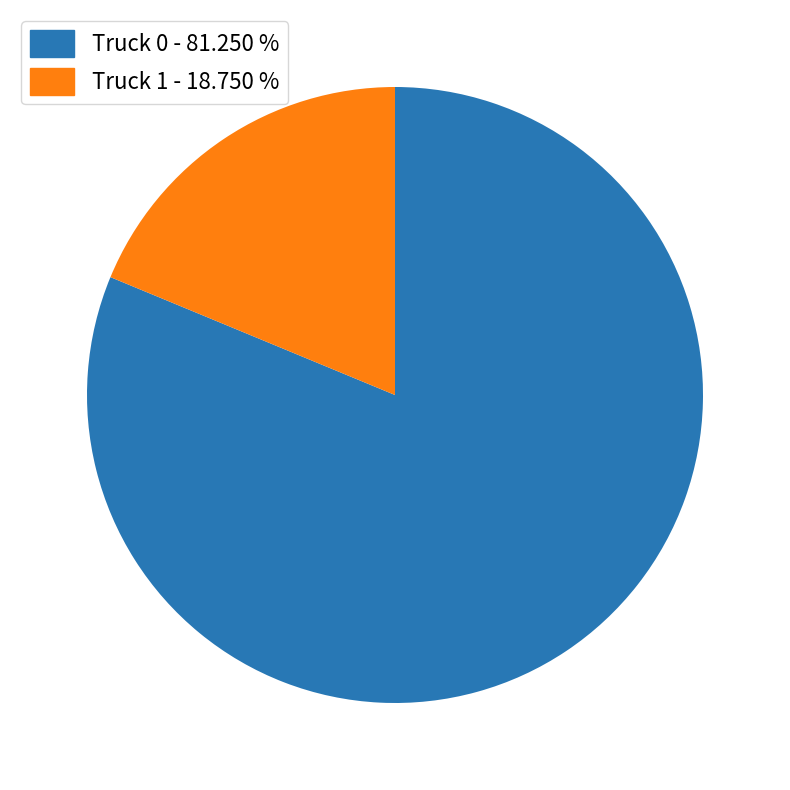

True or false: Truck 0 accounts for 90% of the total.

False